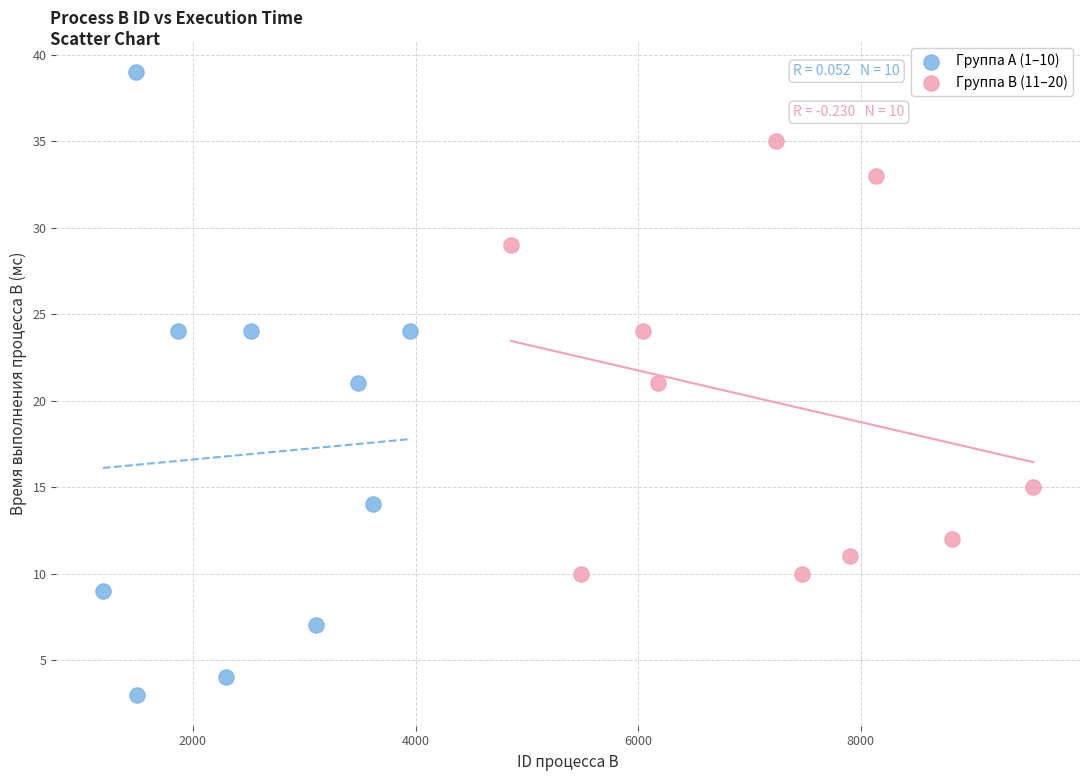

Which series contains the lowest Y value?

Группа A (1–10)